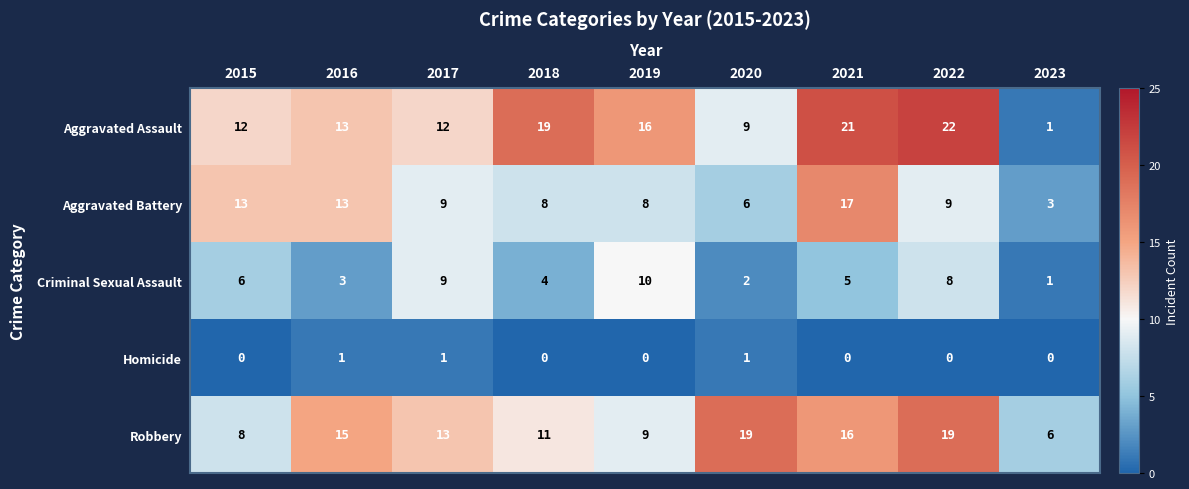

Which series has the largest total across all categories?

Aggravated Assault